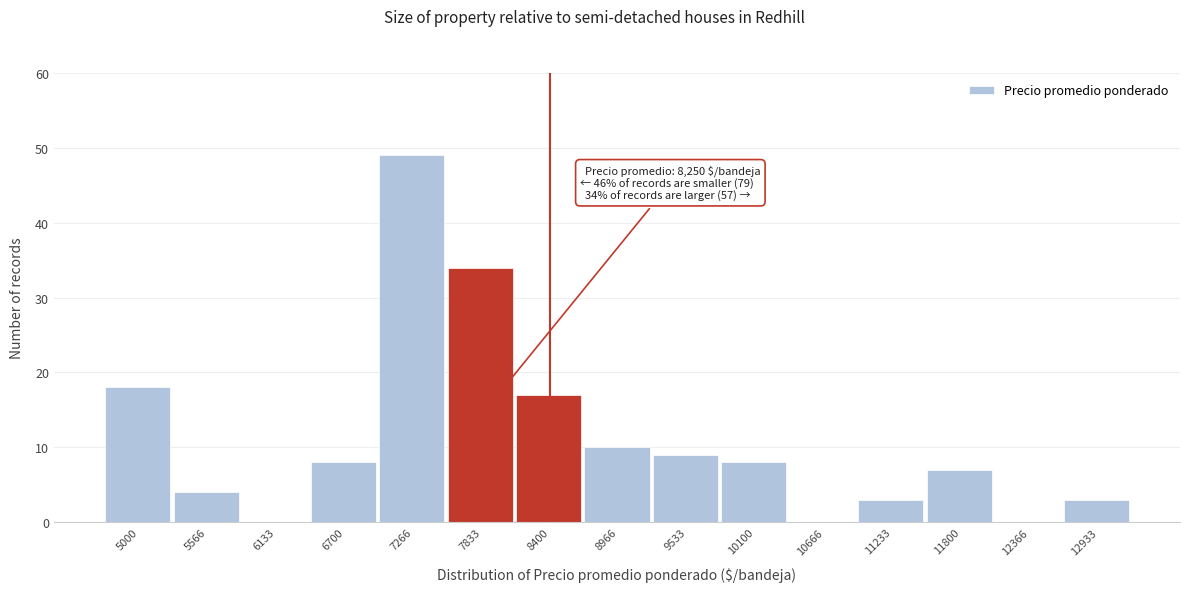

Reading right to left, what are all the values shown in this chart?

12933=3	12366=0	11800=7	11233=3	10666=0	10100=8	9533=9	8966=10	8400=17	7833=34	7266=49	6700=8	6133=0	5566=4	5000=18